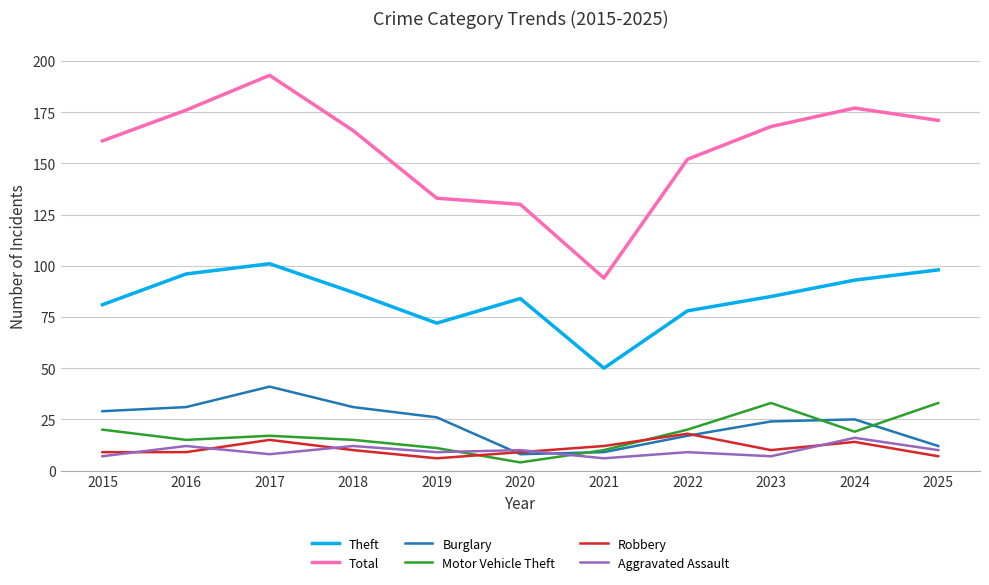

Rank the series by their maximum value, from lowest to highest.

Aggravated Assault, Robbery, Motor Vehicle Theft, Burglary, Theft, Total